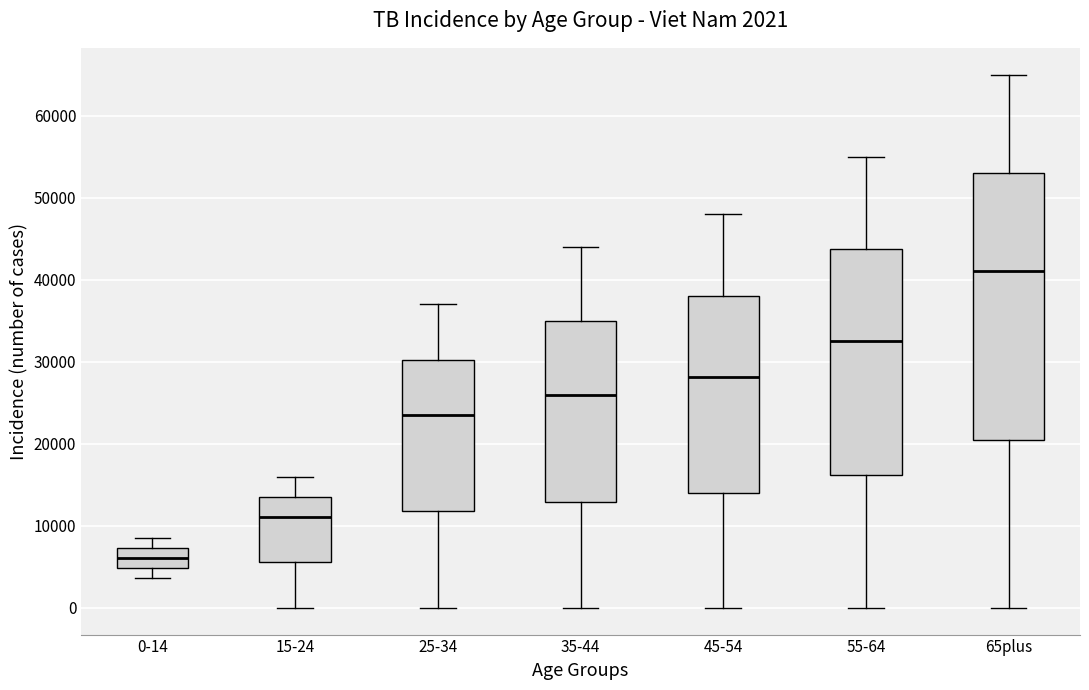

Which box is the tallest, from its lower edge to its upper edge?

65plus